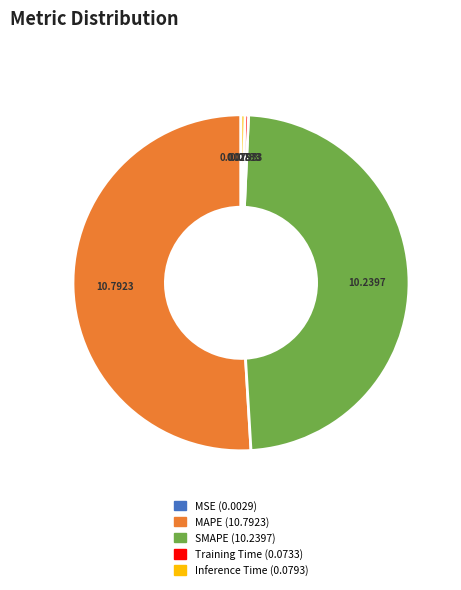

Which slice is the largest?

MAPE